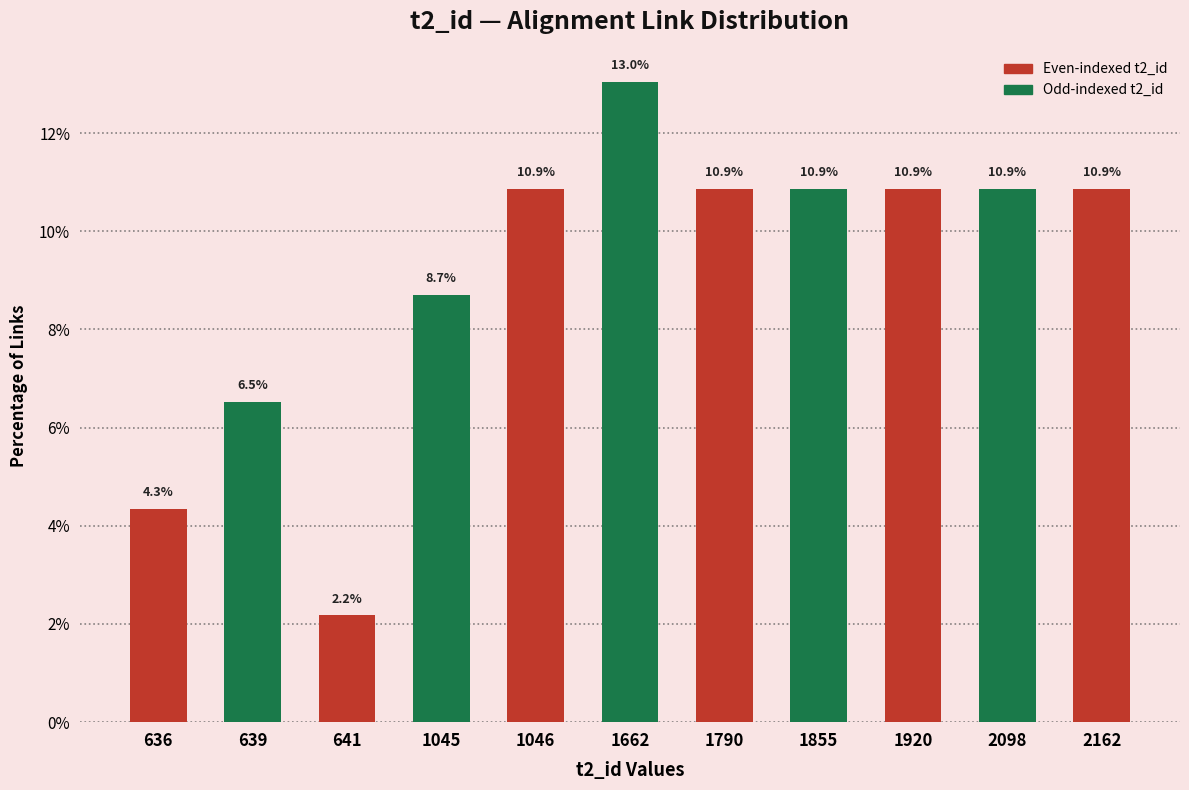

Reading left to right, extract all data points from this chart.

636=4.3	639=6.5	641=2.2	1045=8.7	1046=10.9	1662=13.0	1790=10.9	1855=10.9	1920=10.9	2098=10.9	2162=10.9